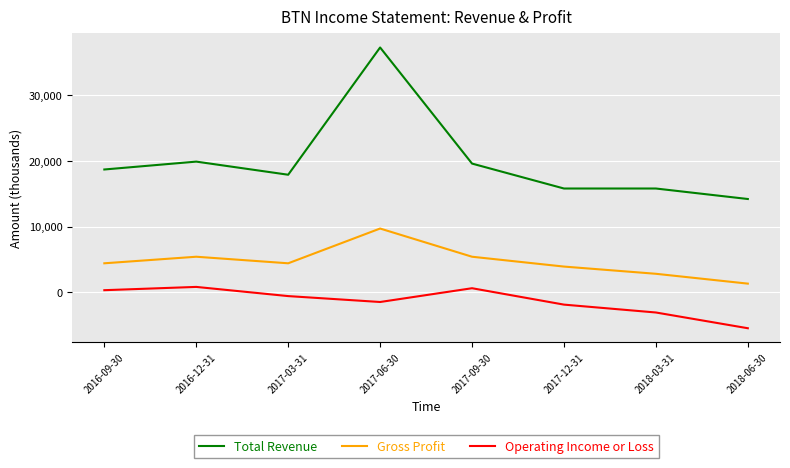

How many lines are shown in the chart?

3